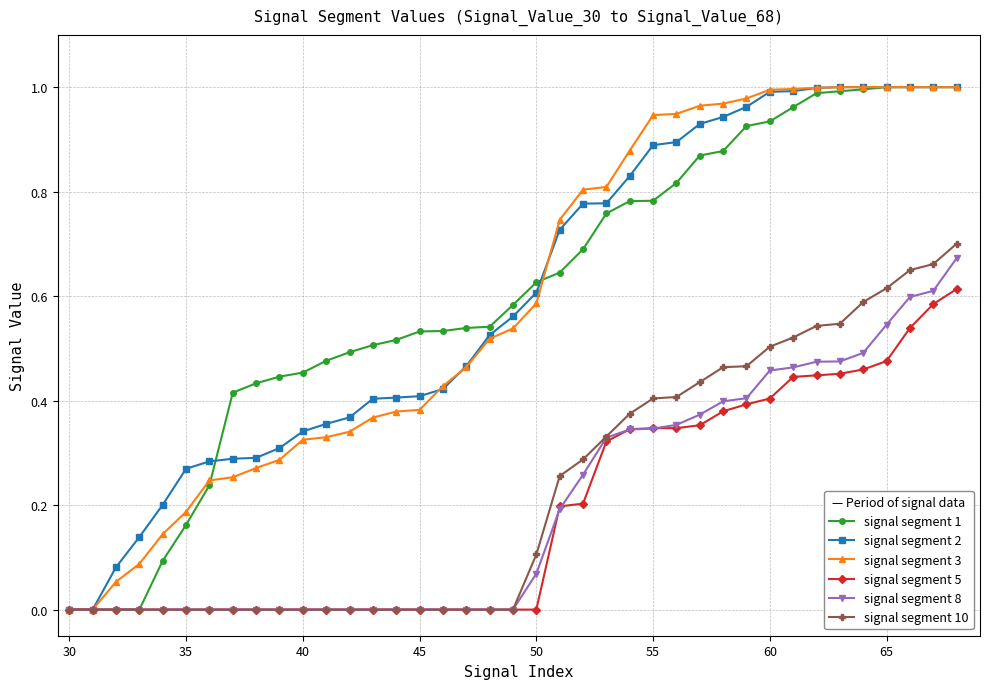

True or false: signal segment 10 and signal segment 1 intersect in this chart.

False